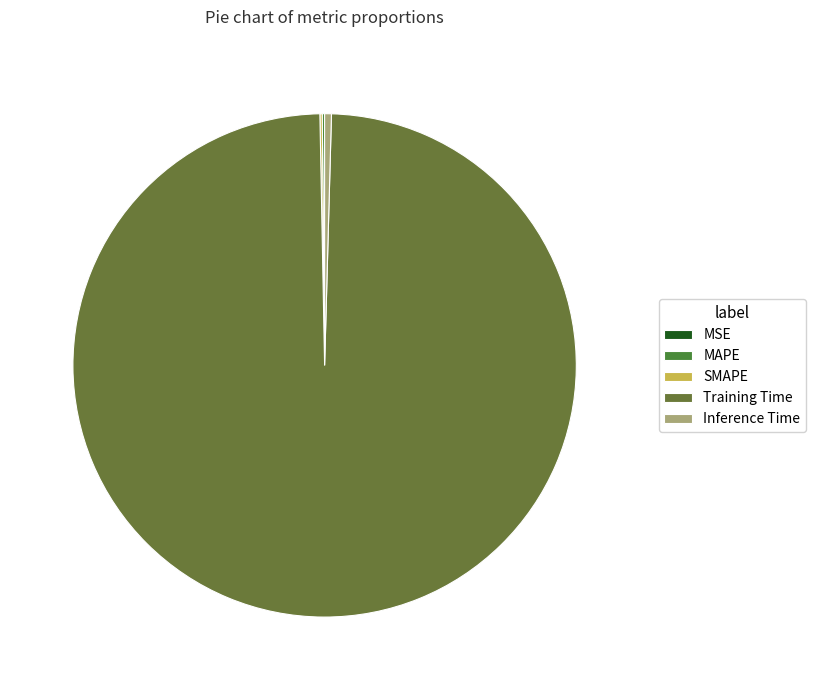

What portion of the pie excludes MAPE?

99.8%